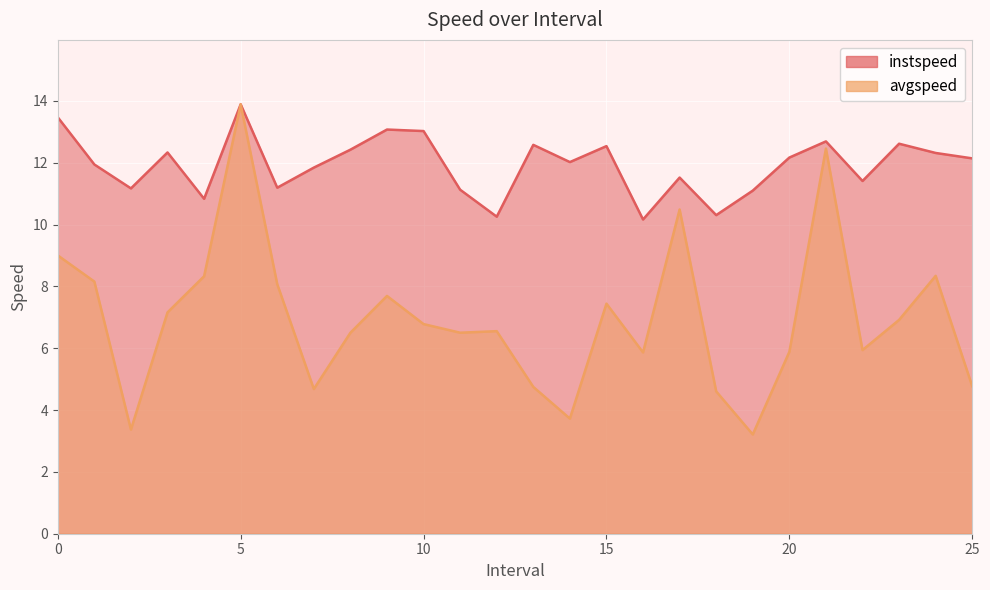

What is the difference between the highest and lowest values at 8.0?

5.9